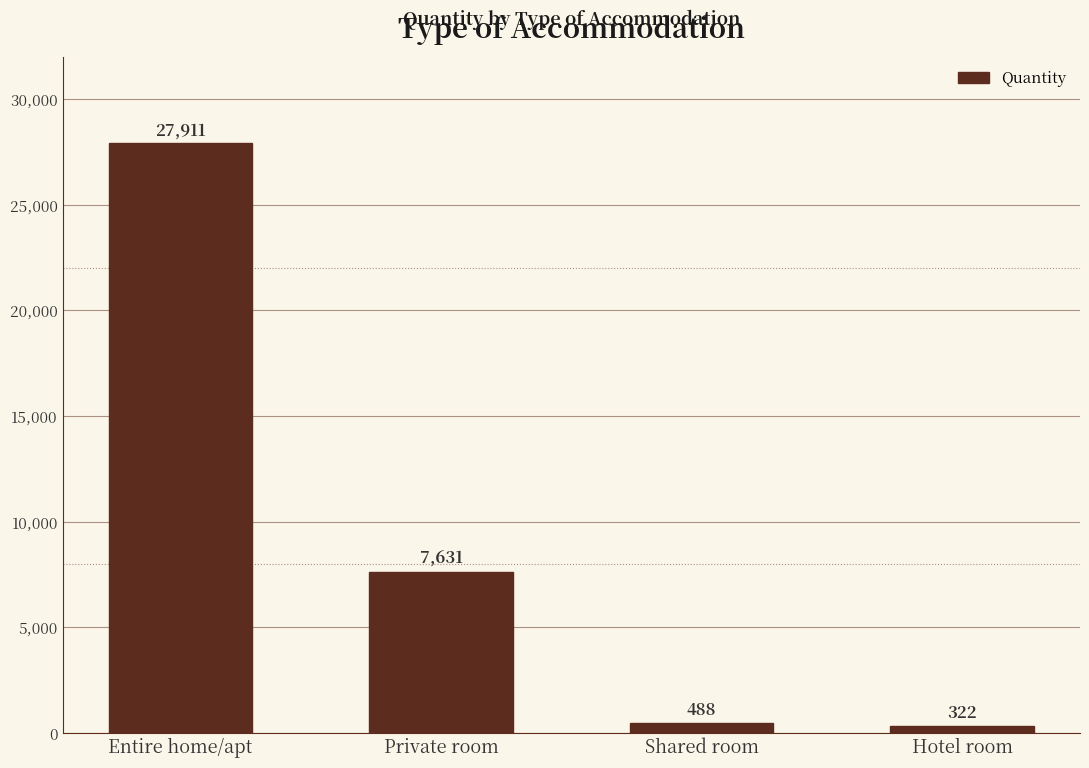

How many bars are there in total?

4